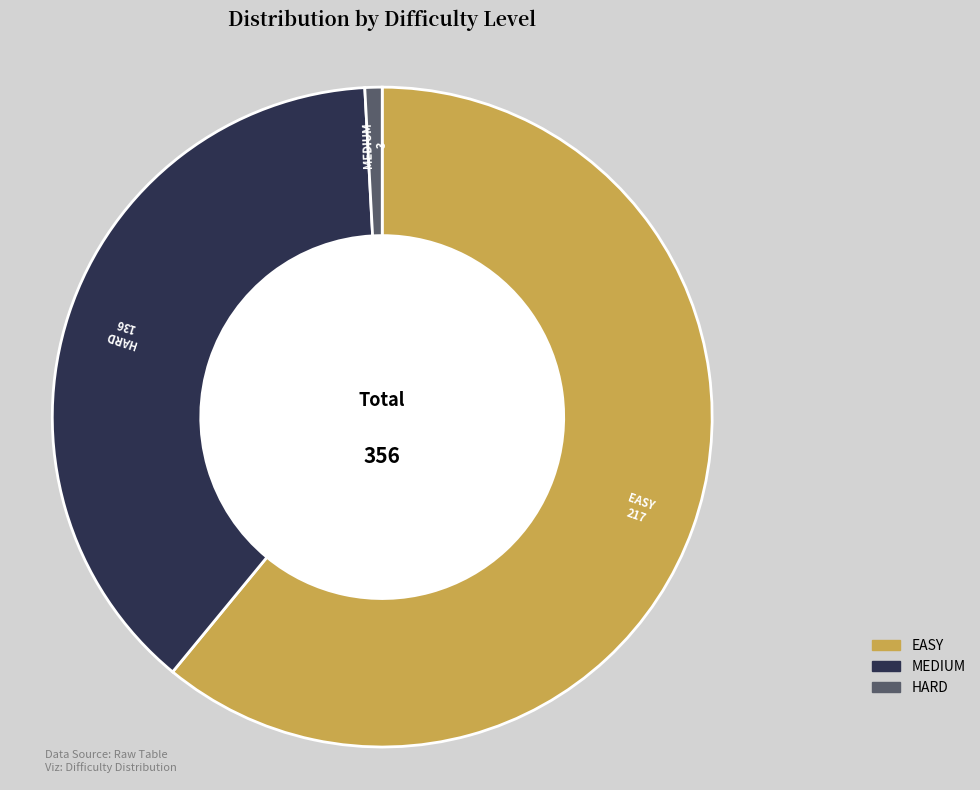

Is there any slice that represents more than half of the pie?

Yes